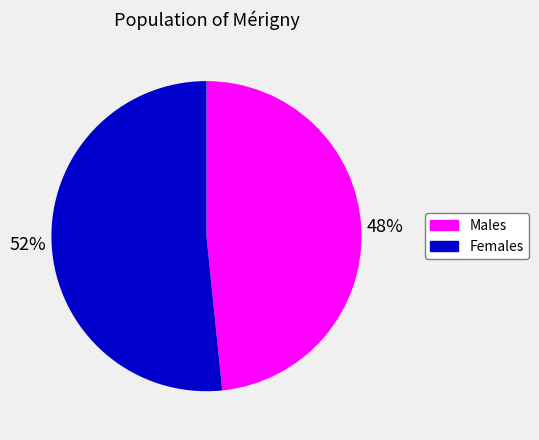

Is it true that Females is 63% of the pie?

False